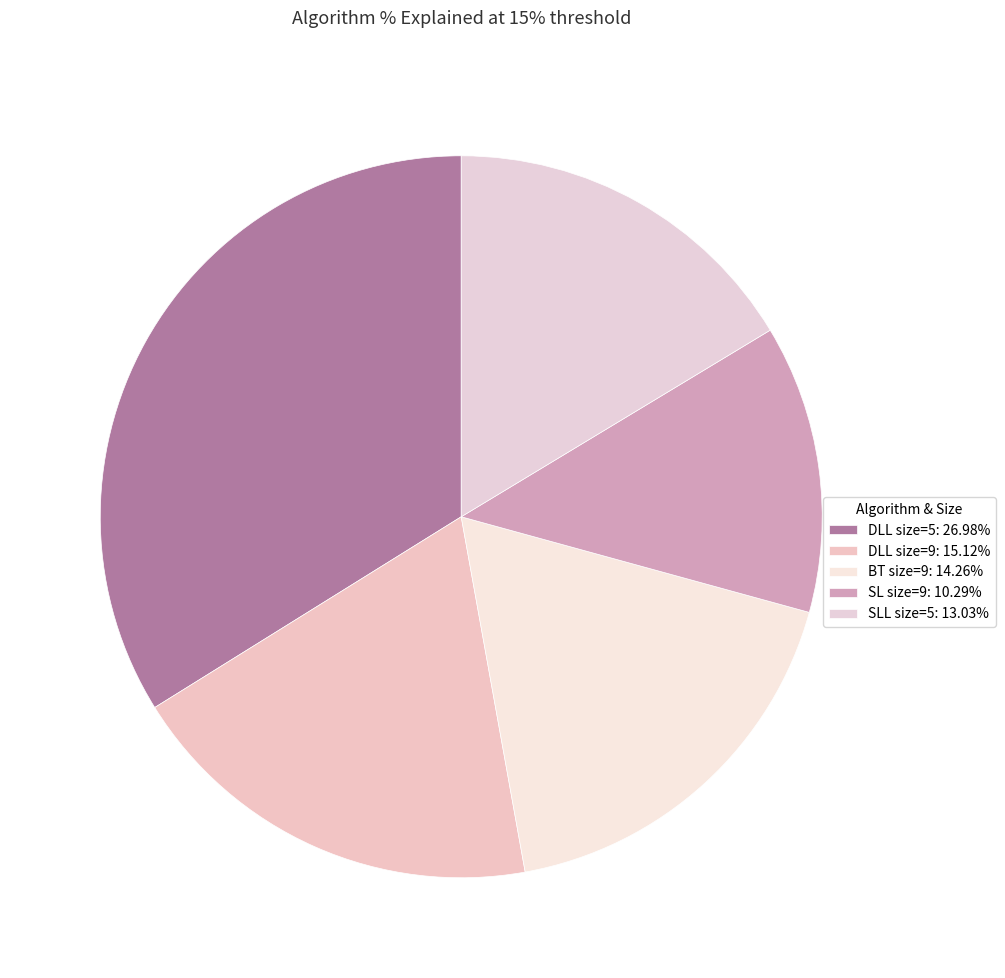

How many slices are in this pie chart?

5